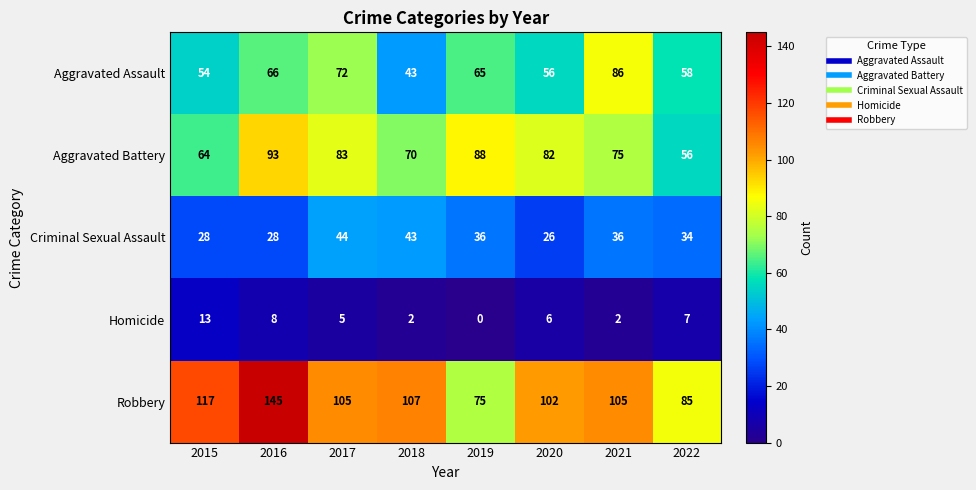

What is the total value across all series at 2016?

340